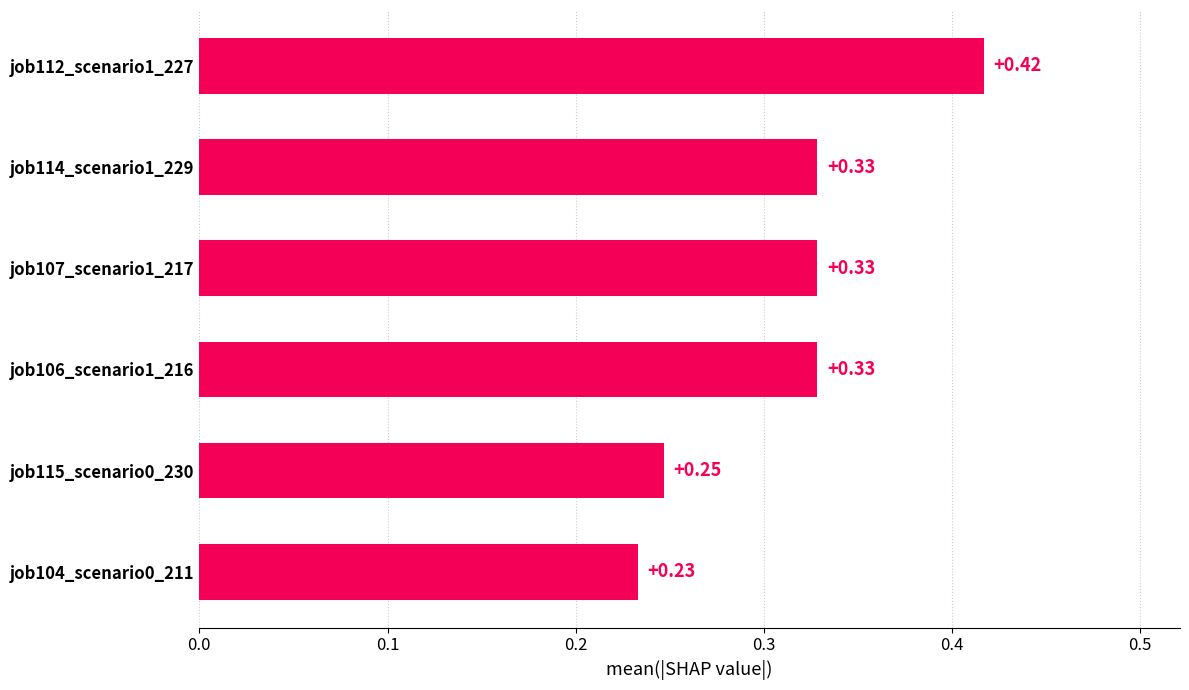

What is the sum of the values at job115_scenario0_230 and job112_scenario1_227?

0.7